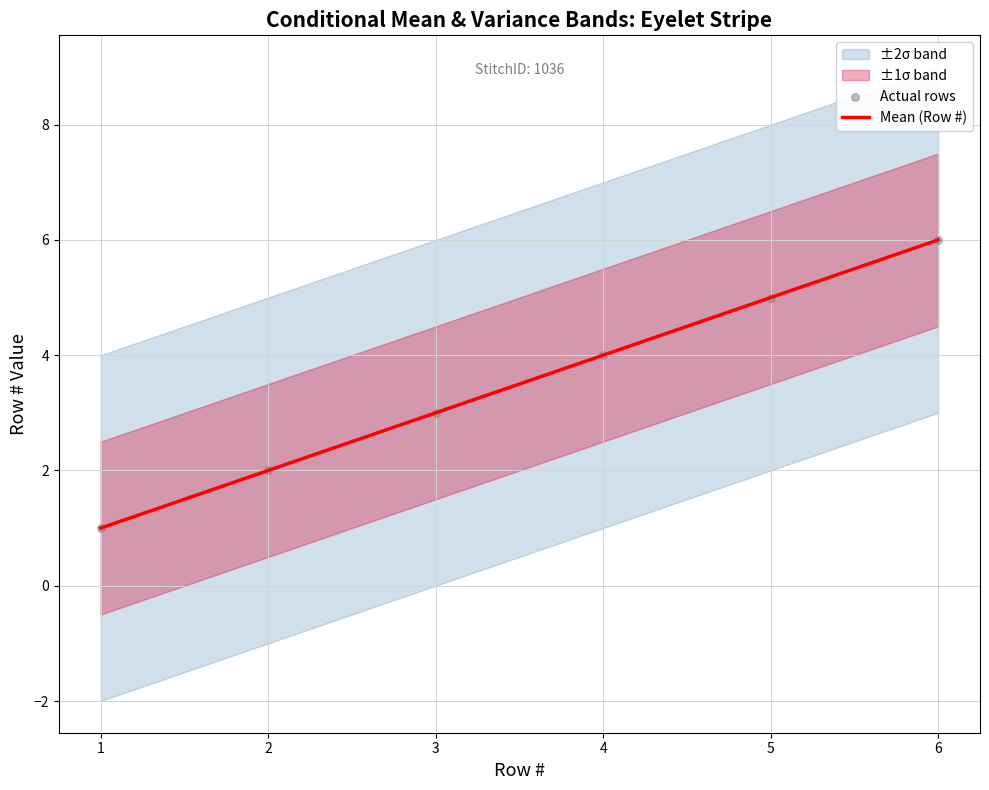

Is it true that Mean (Row #) equals 4 at 4?

True